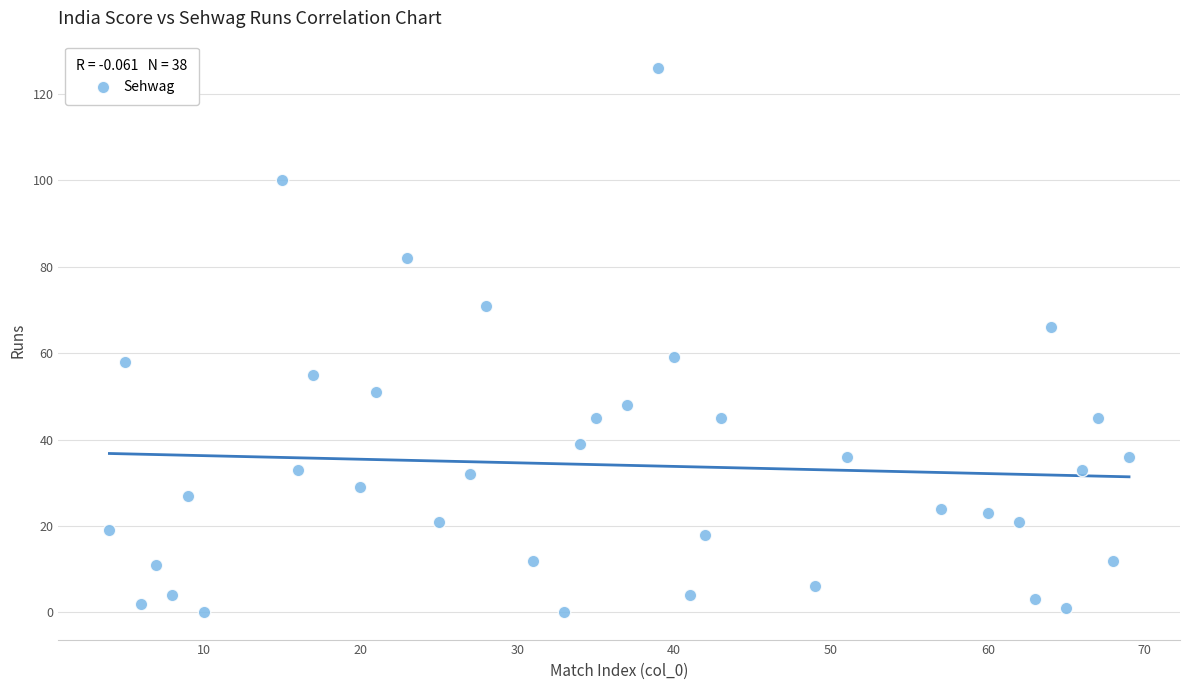

What is the range of X values (max minus min)?

65